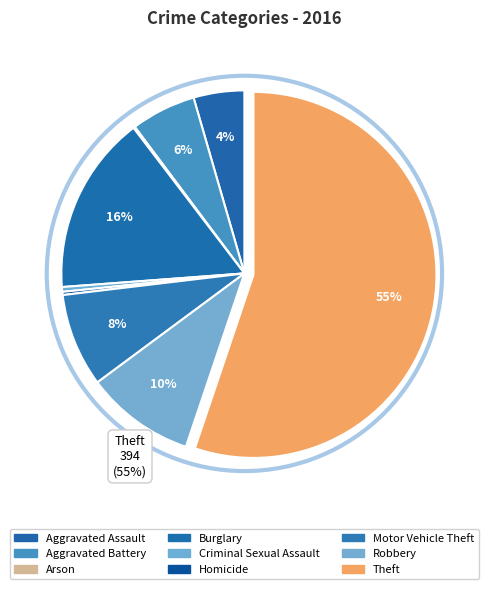

To the nearest percent, what percentage of the pie is Burglary?

16%